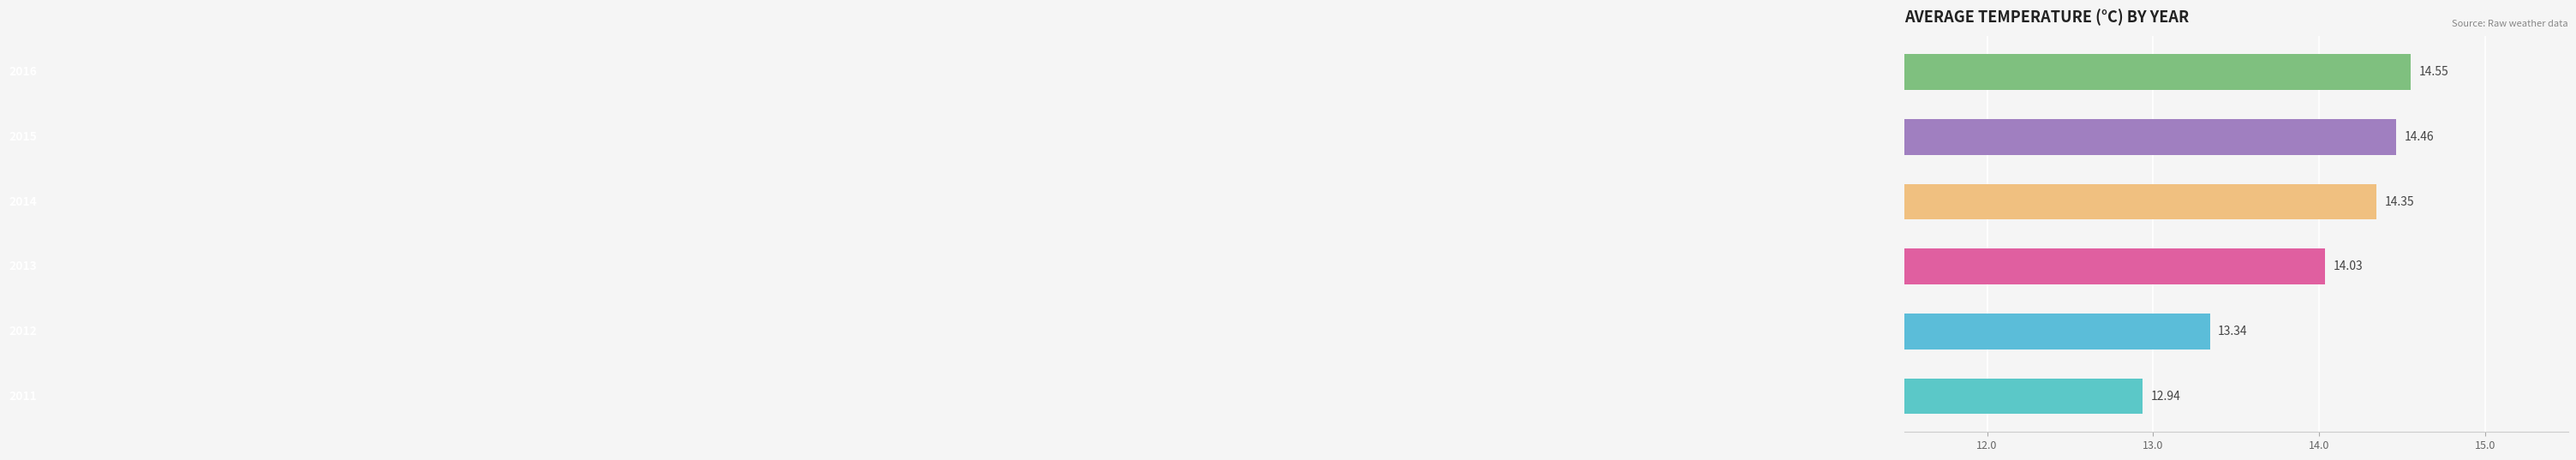

What is the sum of all values?

83.7